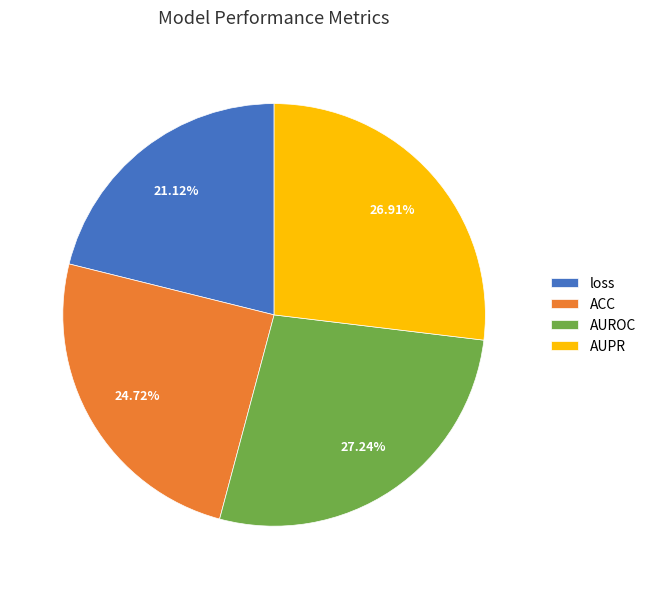

What is the smallest slice in the pie chart?

loss